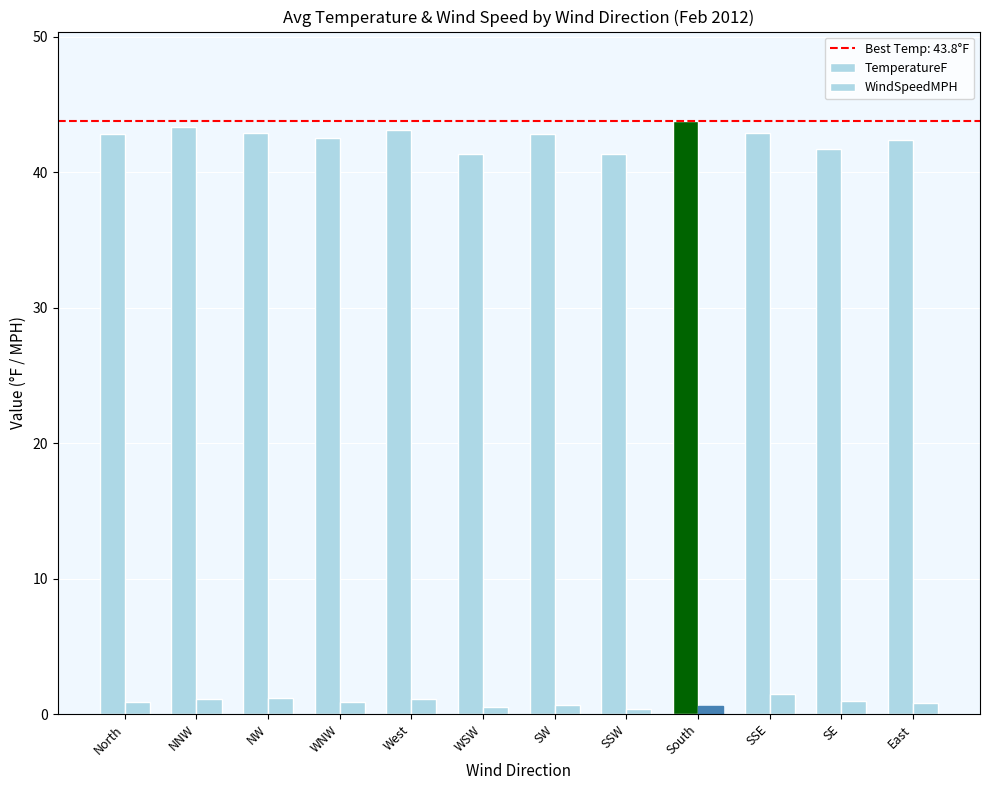

What is the difference between the maximum and second lowest values in the WindSpeedMPH series?

1.0